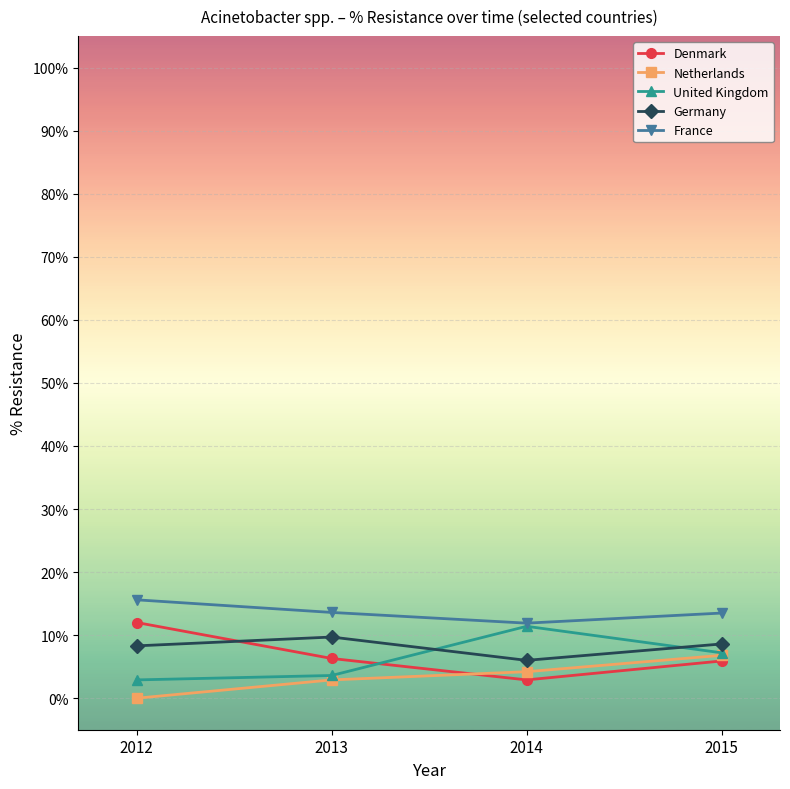

At which label is United Kingdom closest to 7?

2015